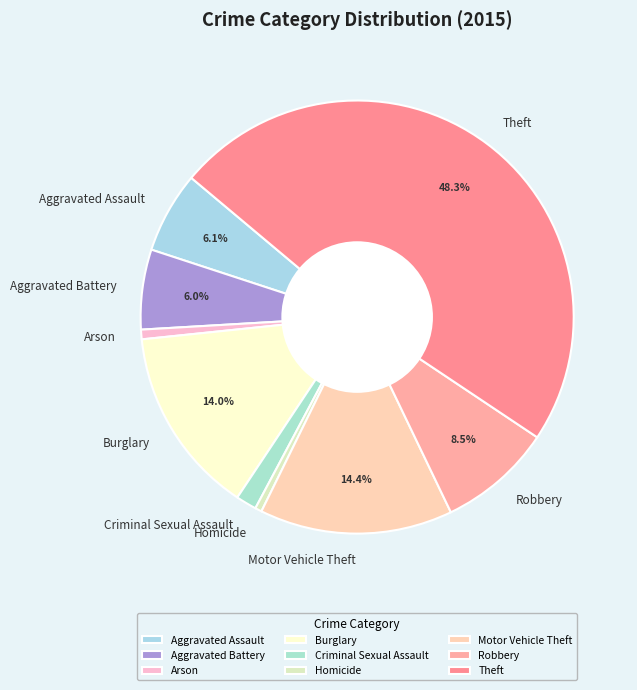

True or false: Criminal Sexual Assault accounts for 2% of the total.

True